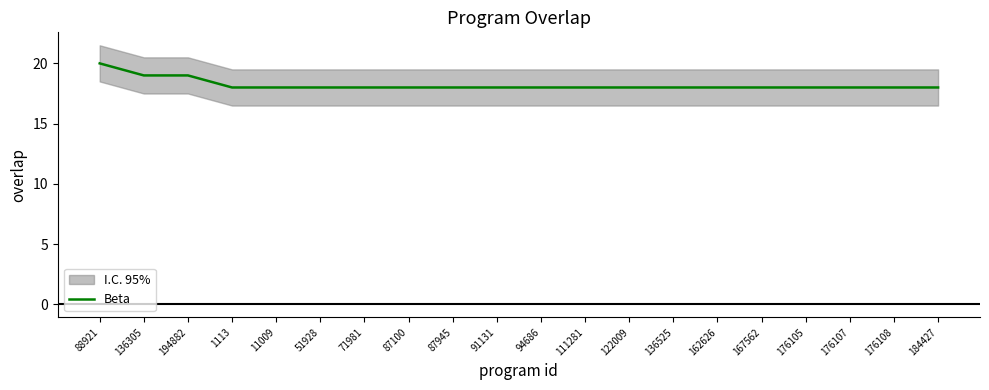

What is the change in value from 194882 to 91131?

-1